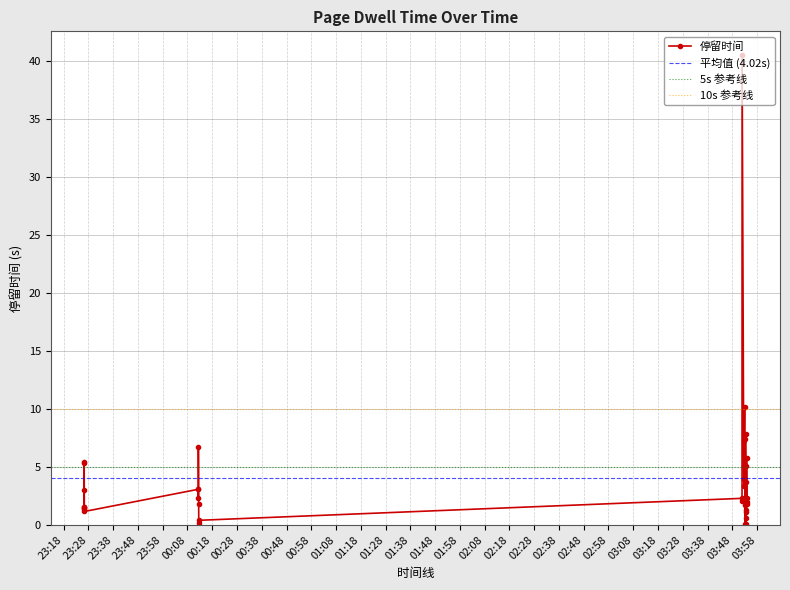

What is the change in value from 2018-10-11 03:51:54 to 2018-10-11 03:53:29?

-2.2